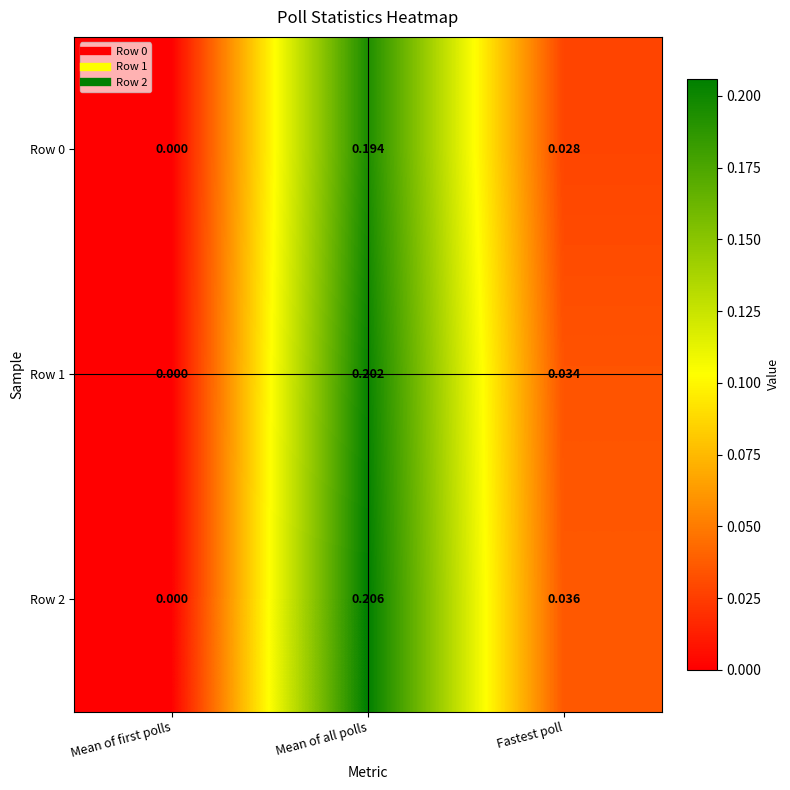

Which category has the highest value across all series?

Mean of all polls